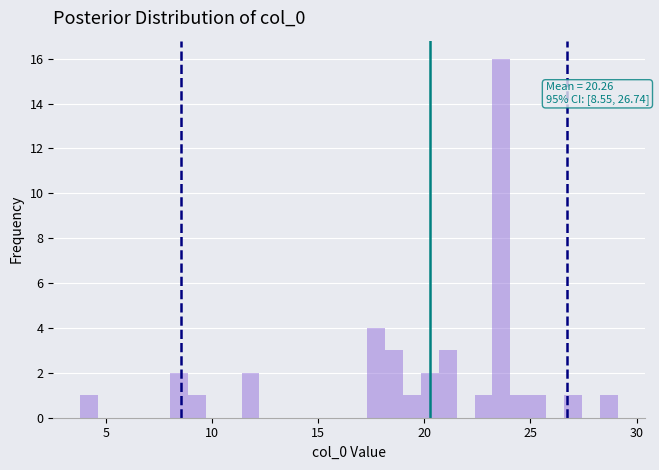

Around what value on the x-axis is the tallest bar? Give the approximate position of its centre, as read against the axis.

23.5